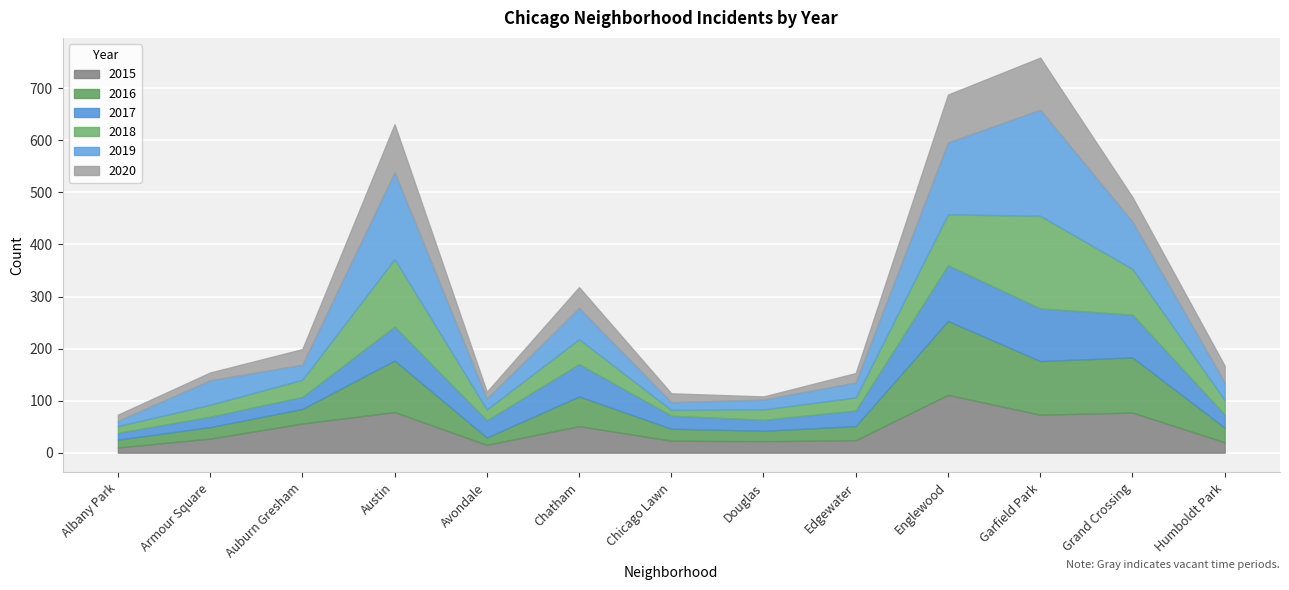

Which series has the largest range (max minus min)?

2019